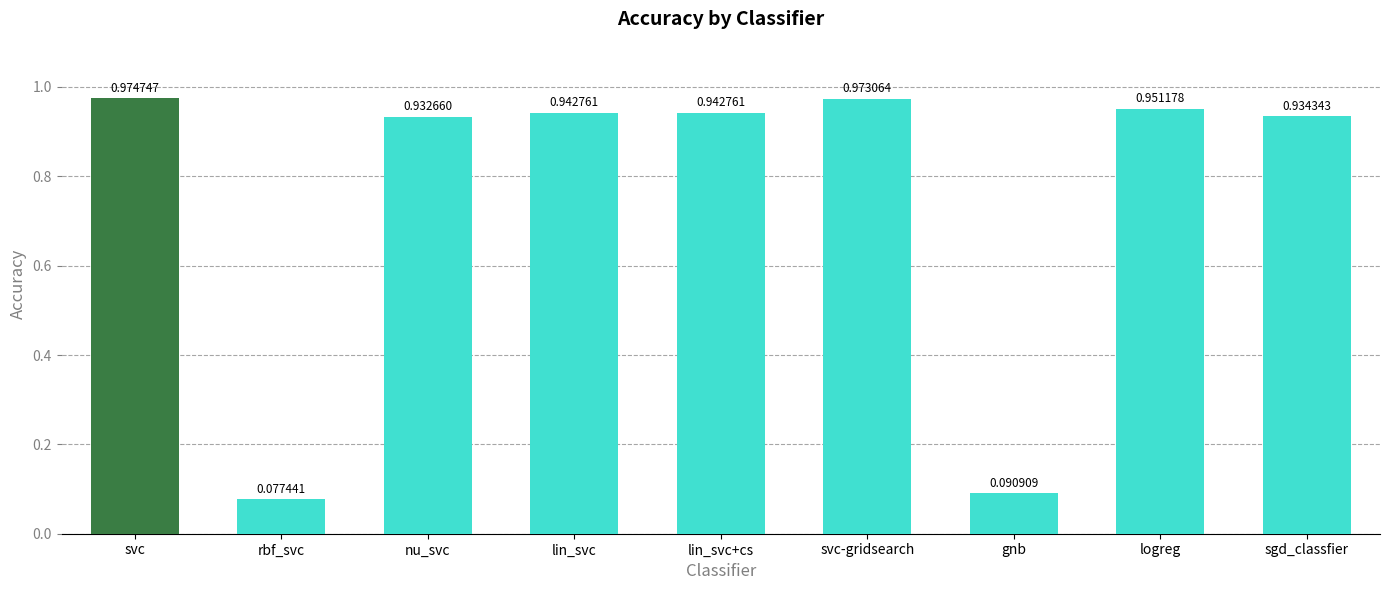

The chart shows a value of 0.6 at nu_svc. True or false?

False